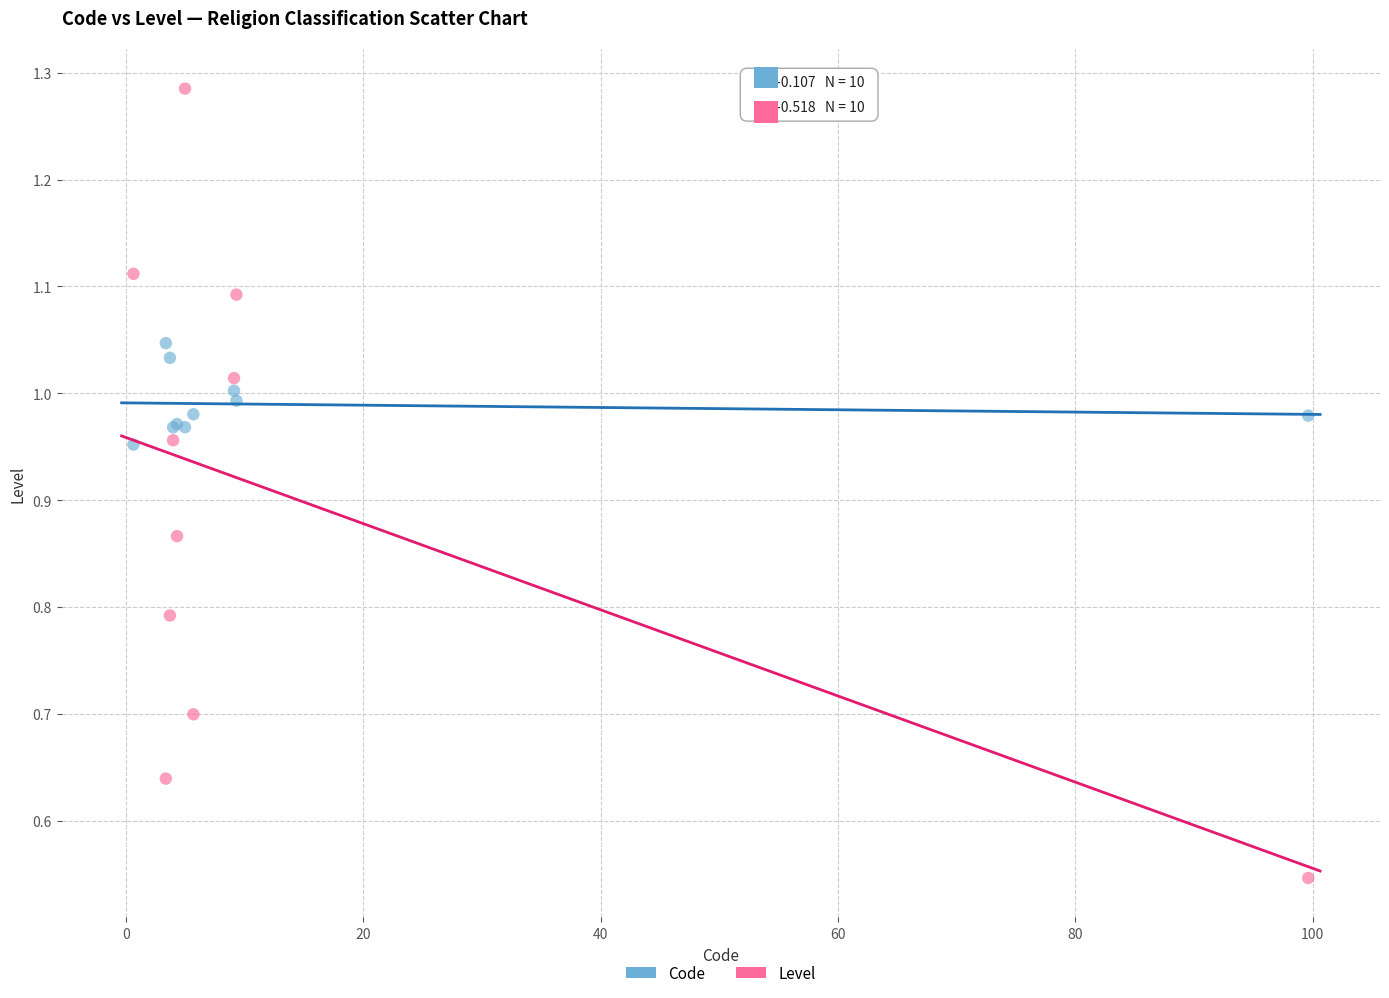

Which series reaches the maximum Y coordinate?

Level